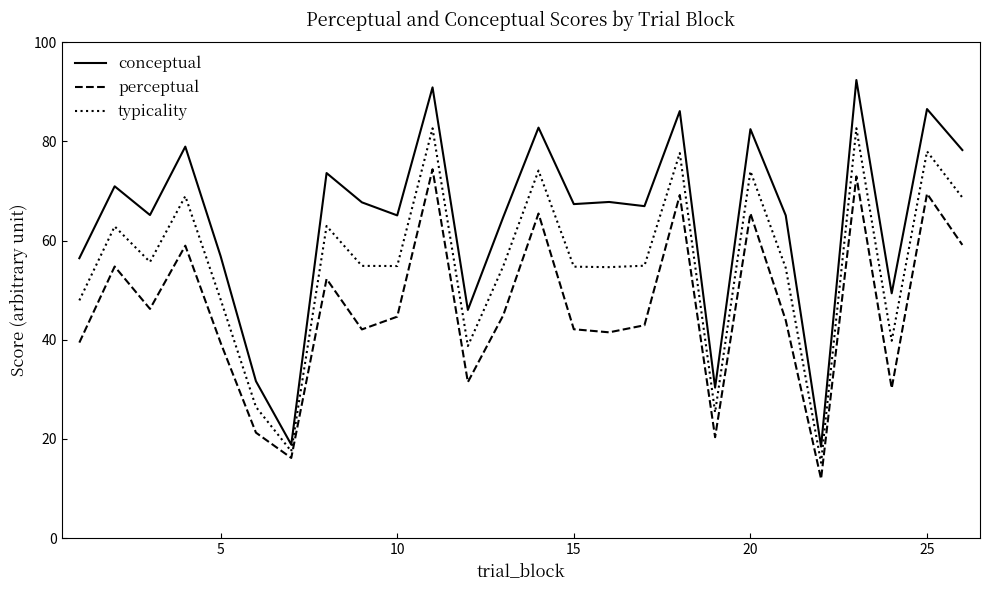

What is the greatest value displayed?

92.4